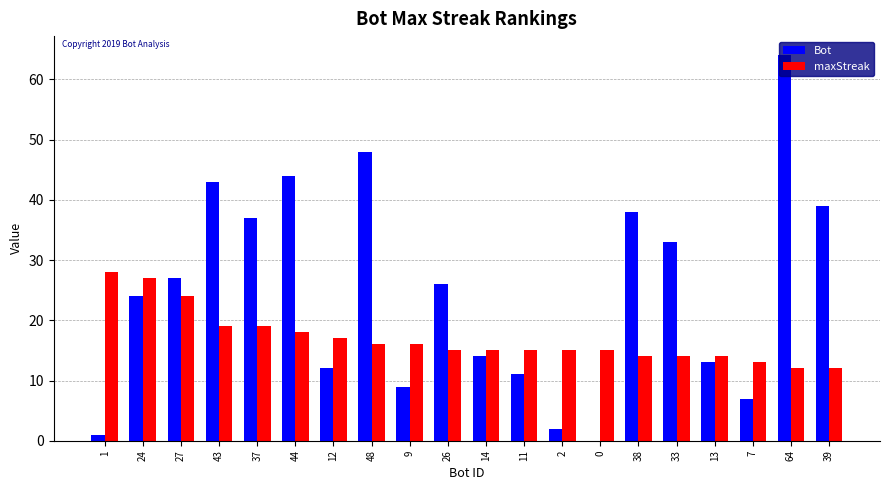

The maxStreak series shows 24 at 27. True or false?

True